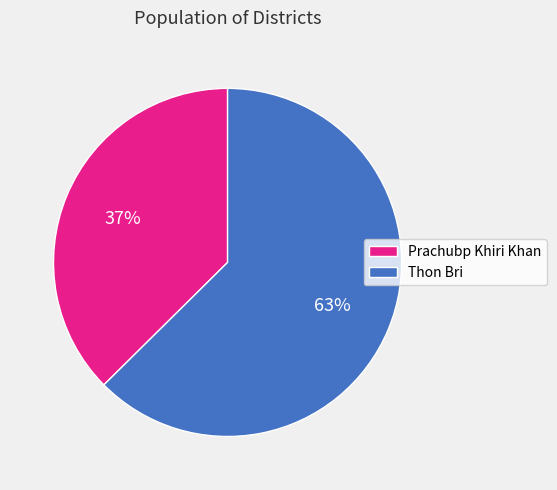

How many segments does this pie chart have?

2